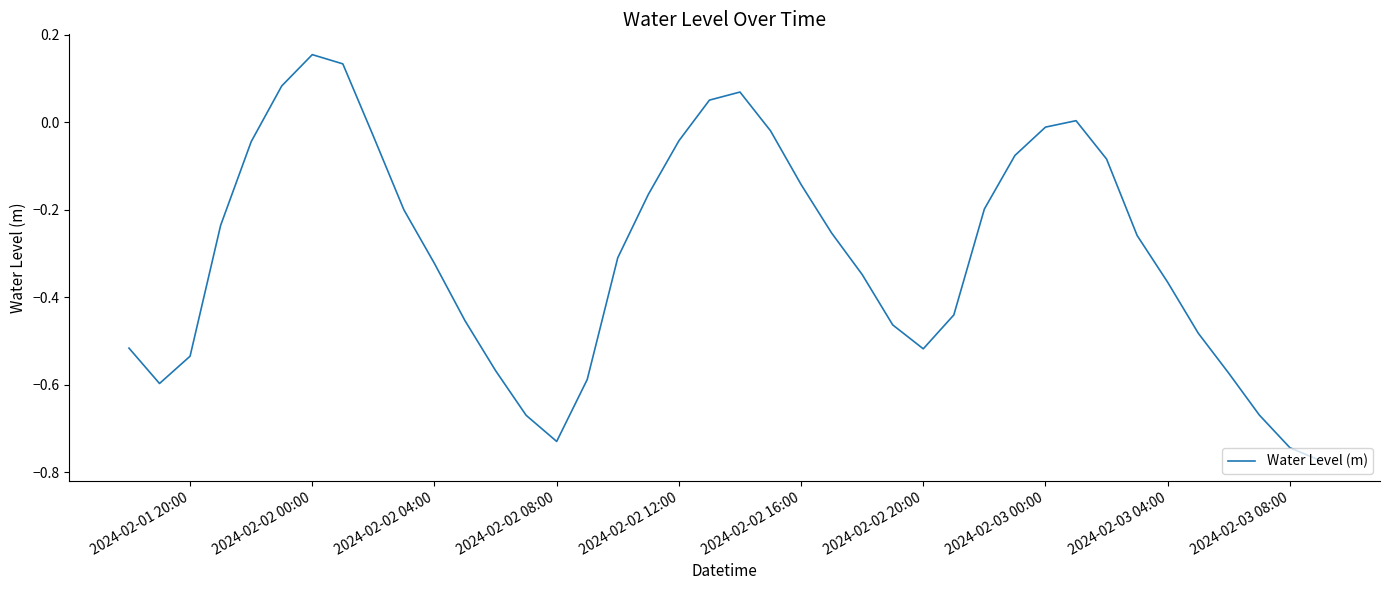

Which category has the highest value across all series?

2024-02-02 00:00